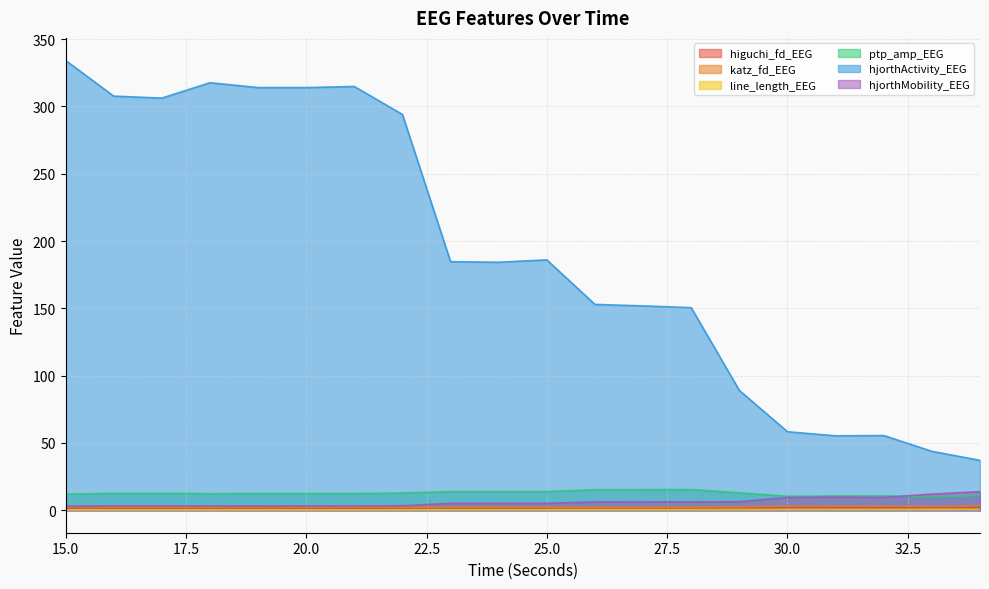

What are all the series names shown in the legend?

higuchi_fd_EEG, katz_fd_EEG, line_length_EEG, ptp_amp_EEG, hjorthActivity_EEG, hjorthMobility_EEG